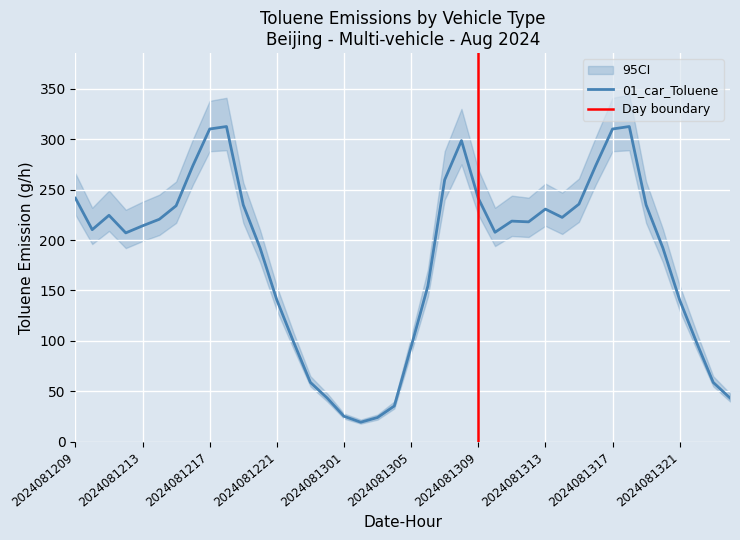

What is the minimum value for 01_car_Toluene?

19.4